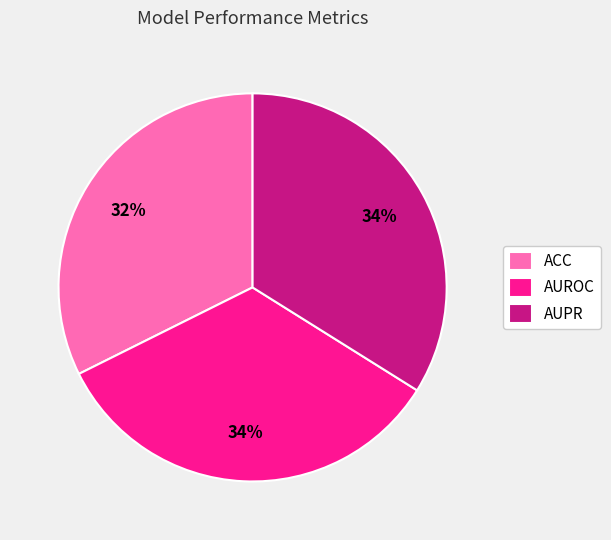

Does any single category account for the majority?

No